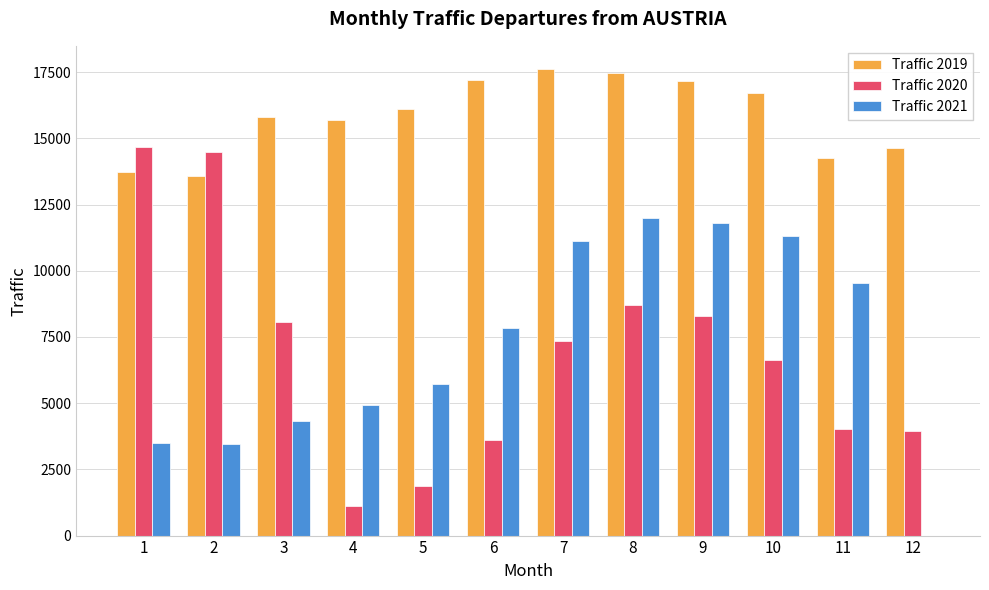

True or false: Traffic 2021 has a value of 11113 at 7.

True